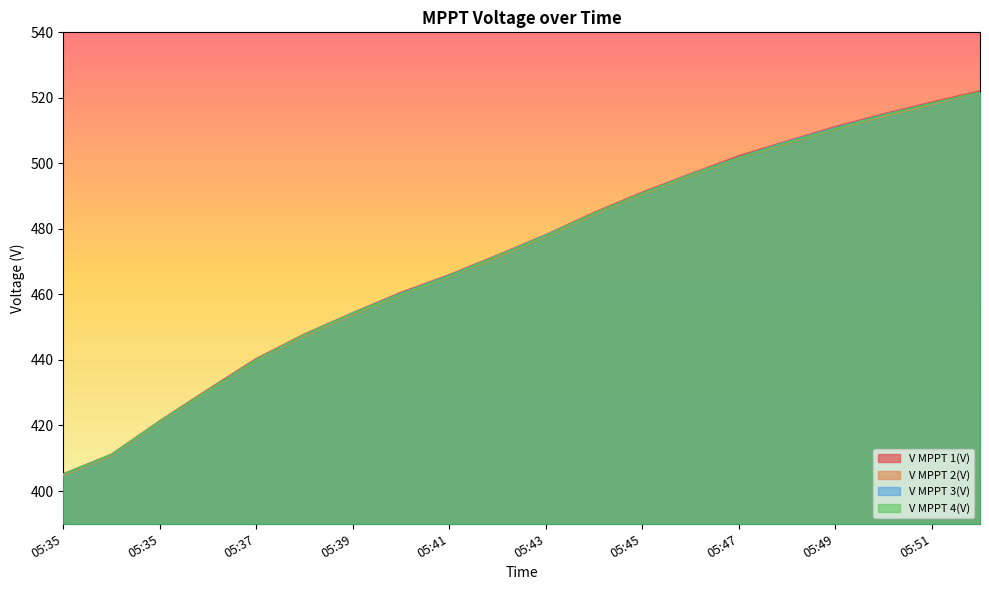

How many data points in V MPPT 1(V) are above 478?

10